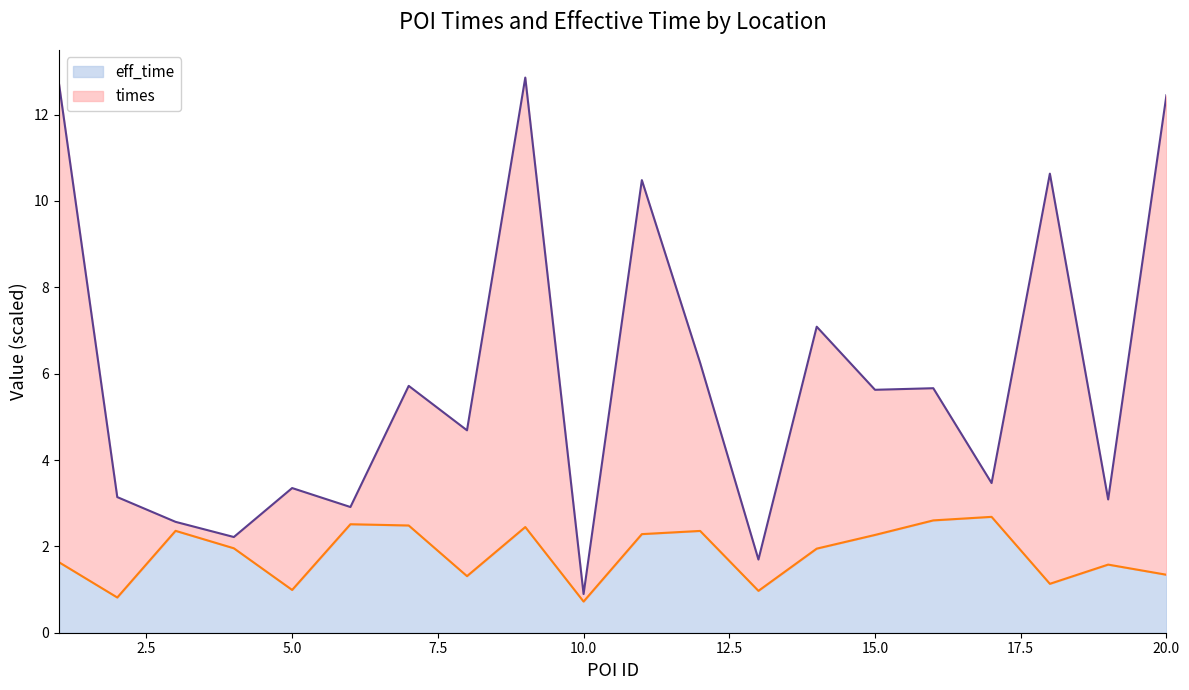

The times series shows 0.9 at 10. True or false?

True